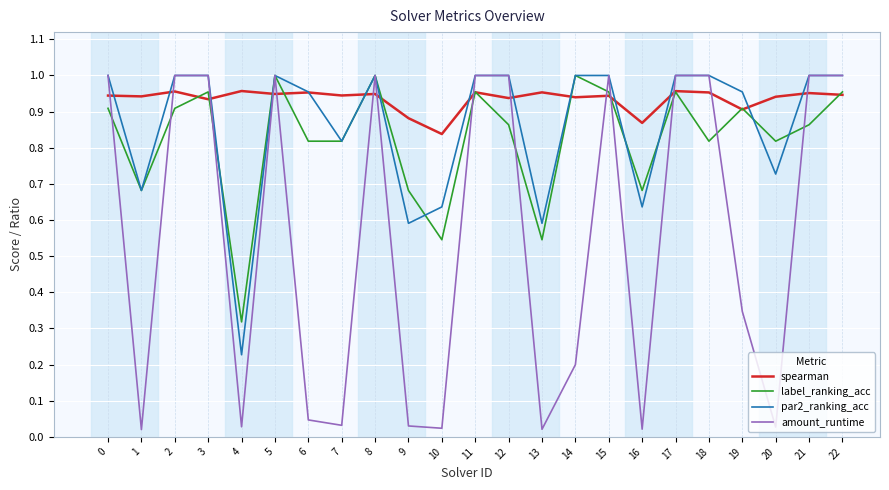

Which series has the largest total across all categories?

spearman